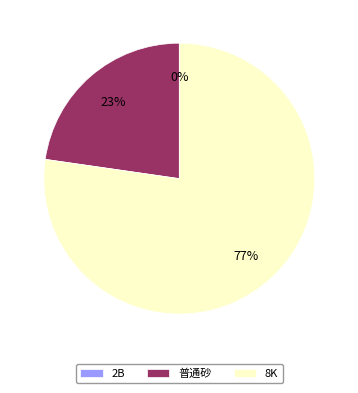

How many segments does this pie chart have?

3